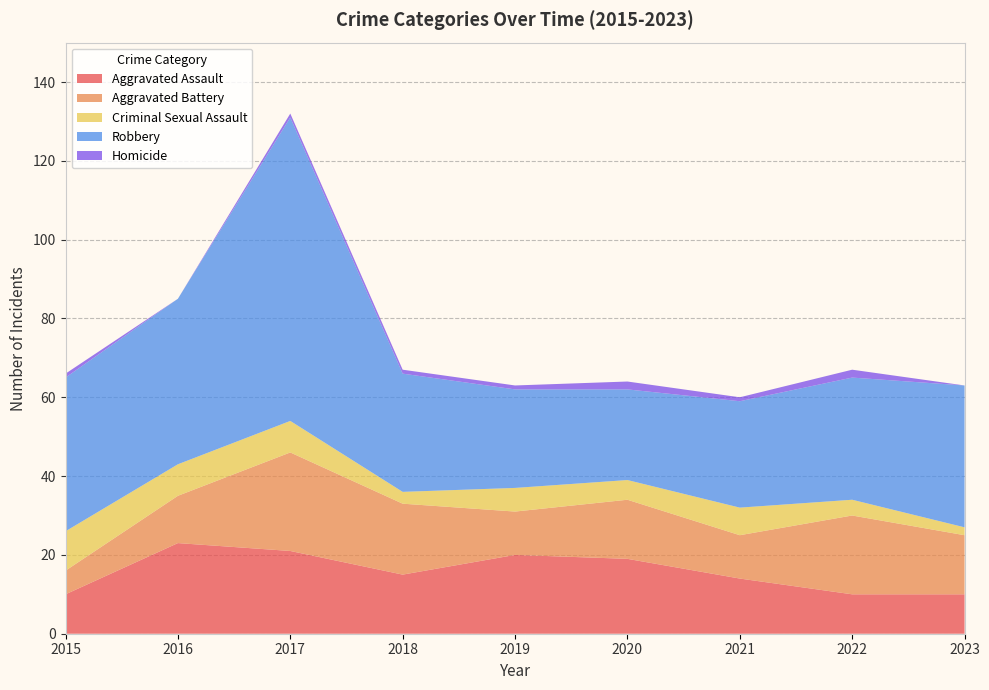

Reading right to left, transcribe all the data shown in this chart.

Aggravated Assault: 10	10	14	19	20	15	21	23	10
Aggravated Battery: 15	20	11	15	11	18	25	12	6
Criminal Sexual Assault: 2	4	7	5	6	3	8	8	10
Robbery: 36	31	27	23	25	30	77	42	39
Homicide: 0	2	1	2	1	1	1	0	1